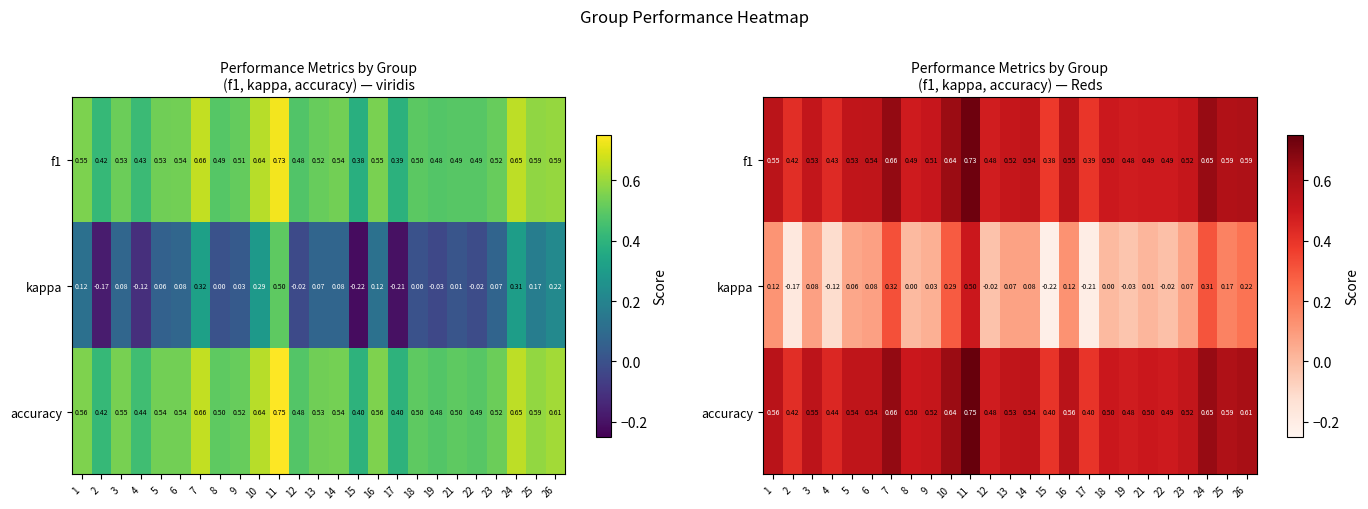

What is the spread (max minus min) of values at 23?

0.5